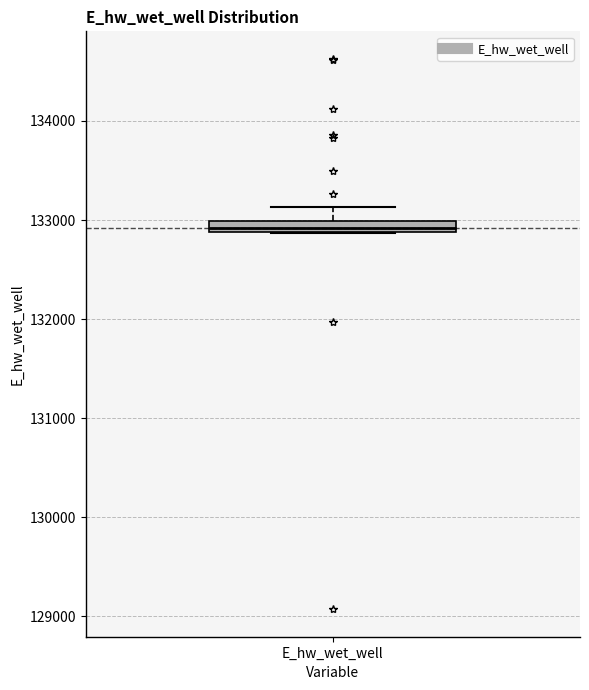

Where is the upper edge of the box for E_hw_wet_well on the y-axis? The values are not printed on the chart, so give them approximately, as read against the axis.

133000